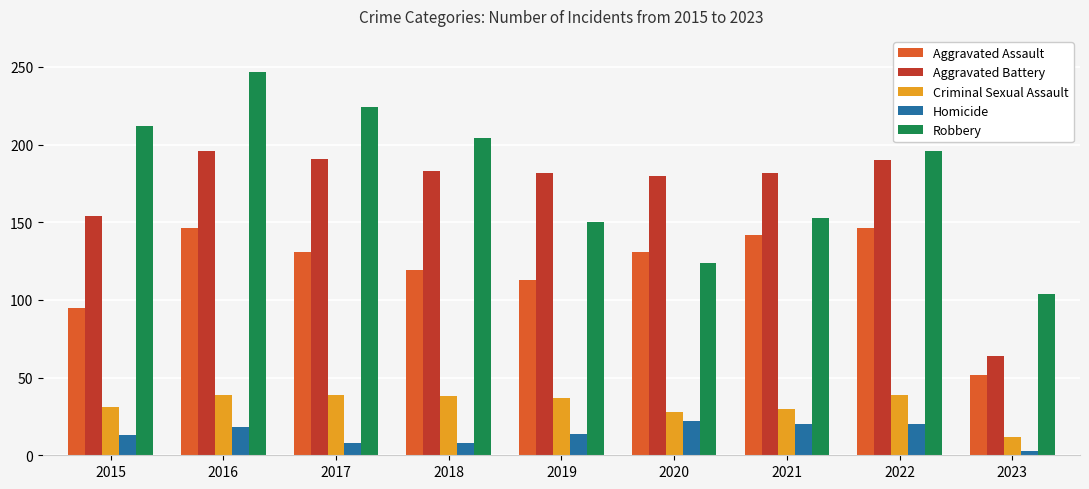

Which label corresponds to the largest value in the chart?

2016